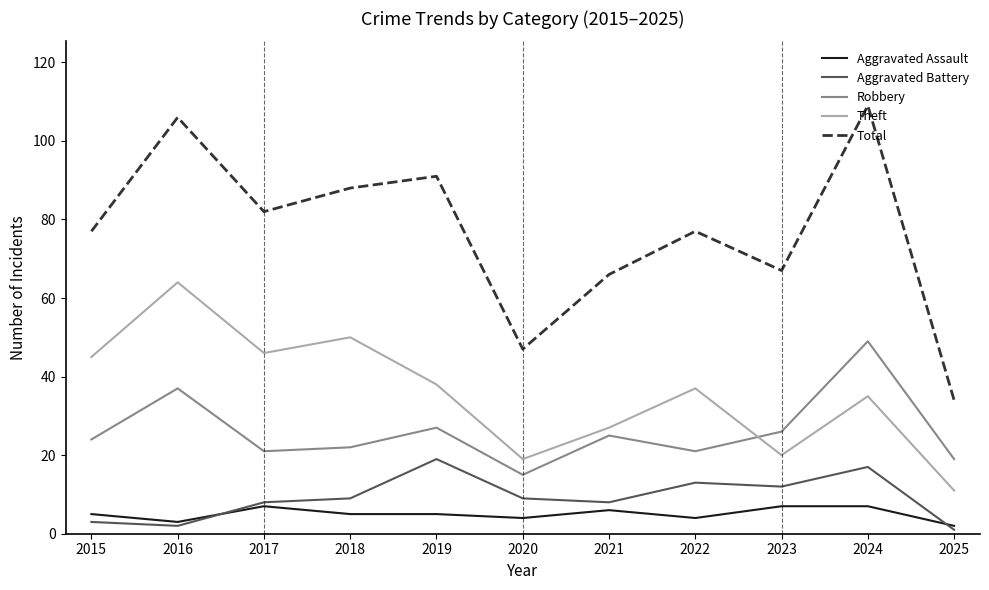

What is the greatest value displayed?

109